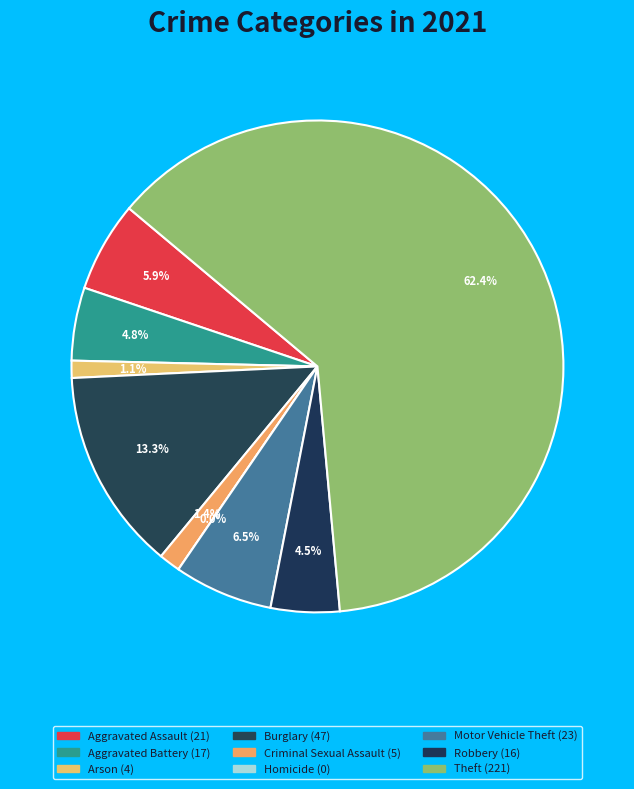

To the nearest percent, what is the average slice percentage?

11%